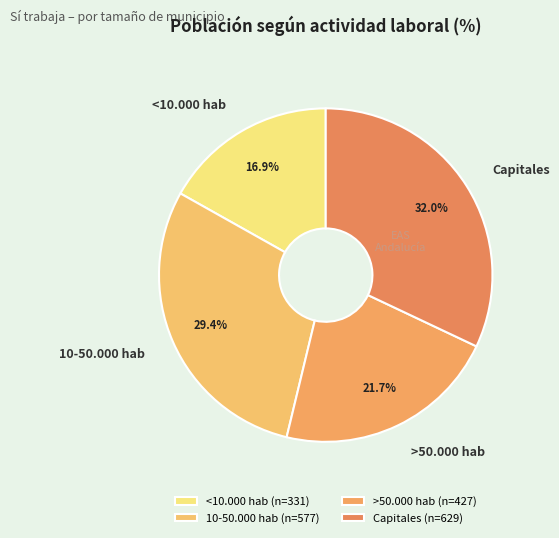

True or false: Capitales accounts for 16% of the total.

False